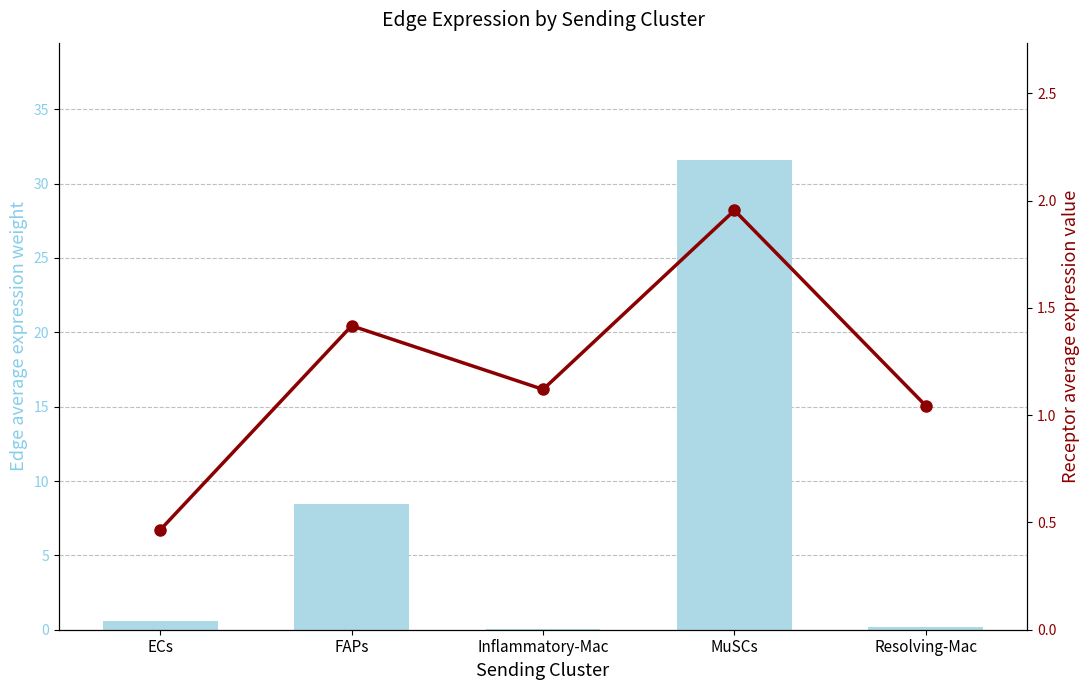

What are all the series names shown in the legend?

Edge average expression weight, Receptor average expression value